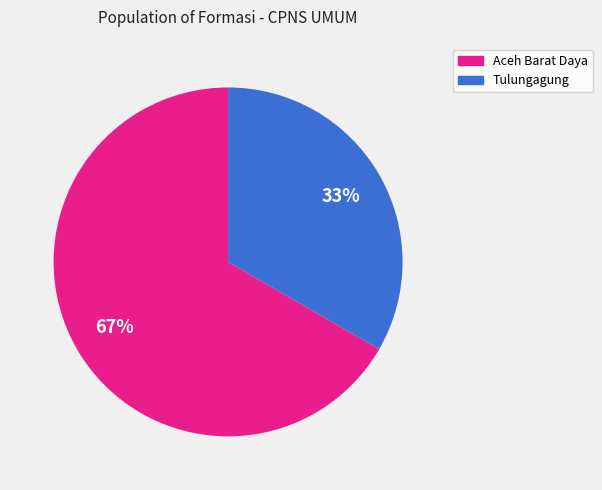

To the nearest percent, what is the average slice percentage?

50%